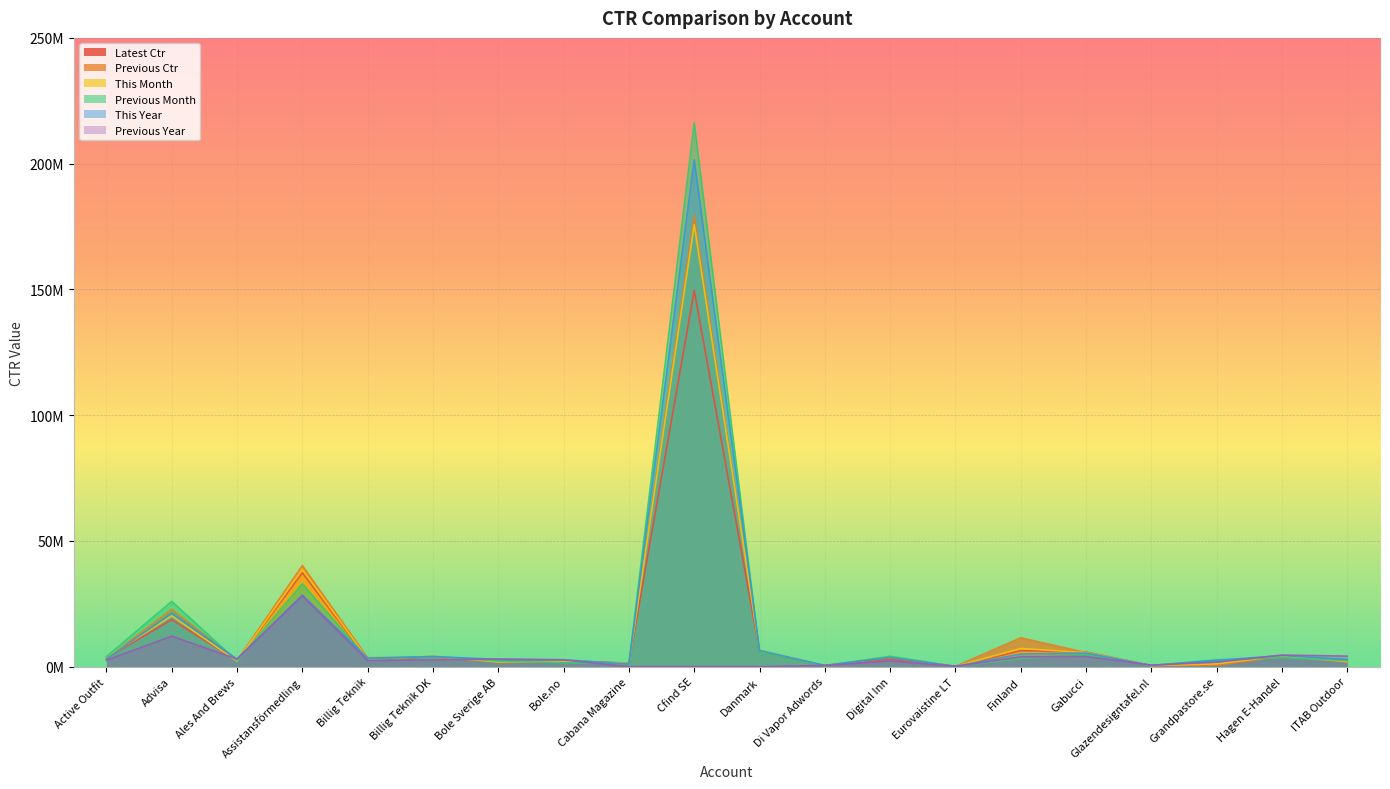

At how many categories does at least one series exceed 149463305?

1